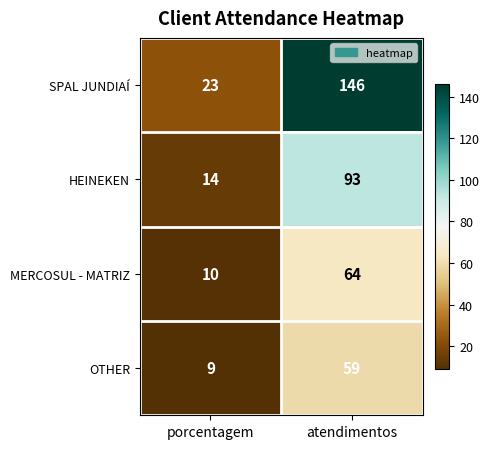

Rank the series by their maximum value, from lowest to highest.

OTHER, MERCOSUL - MATRIZ, HEINEKEN, SPAL JUNDIAÍ